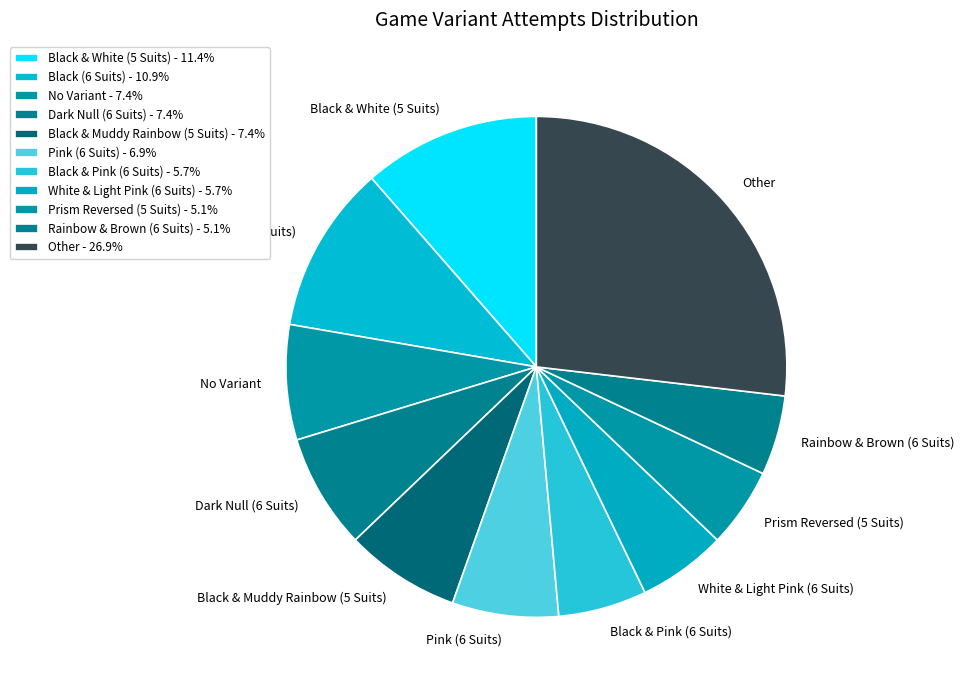

Which category has the biggest portion of the pie?

Other